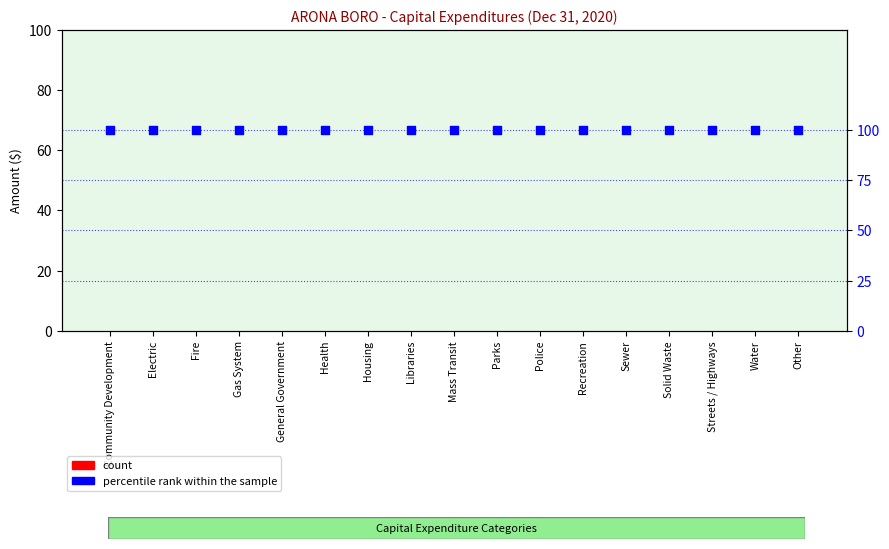

At which category is the sum across all series the highest?

Community Development